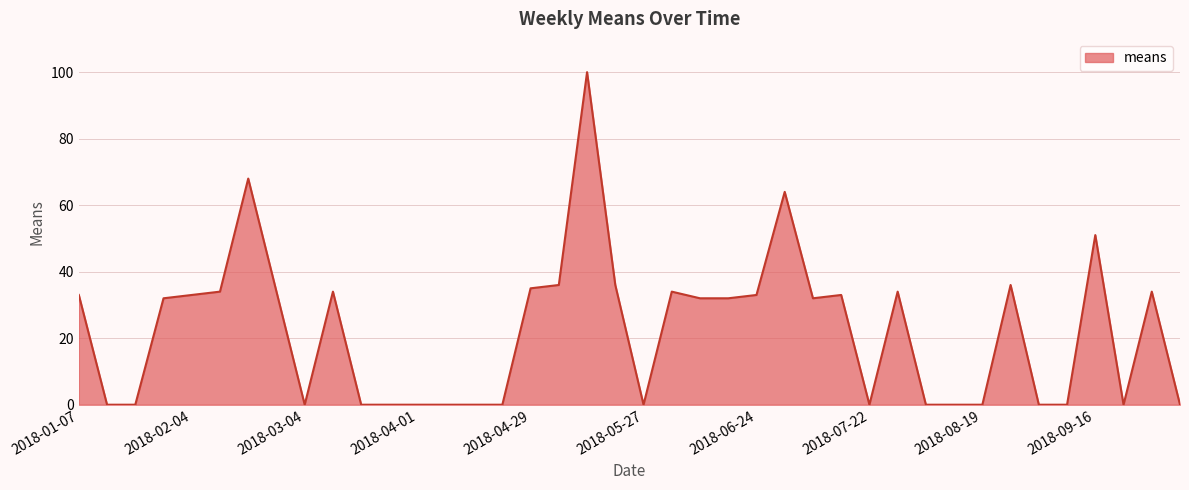

What is the maximum value shown in the chart?

100